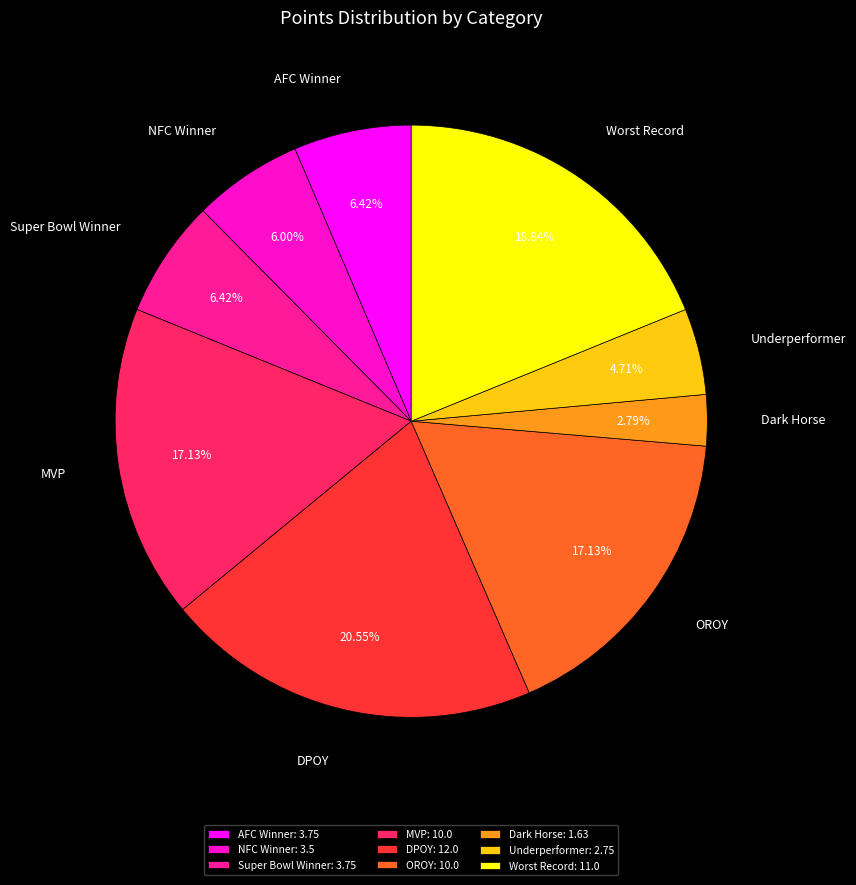

What is the smallest slice in the pie chart?

Dark Horse